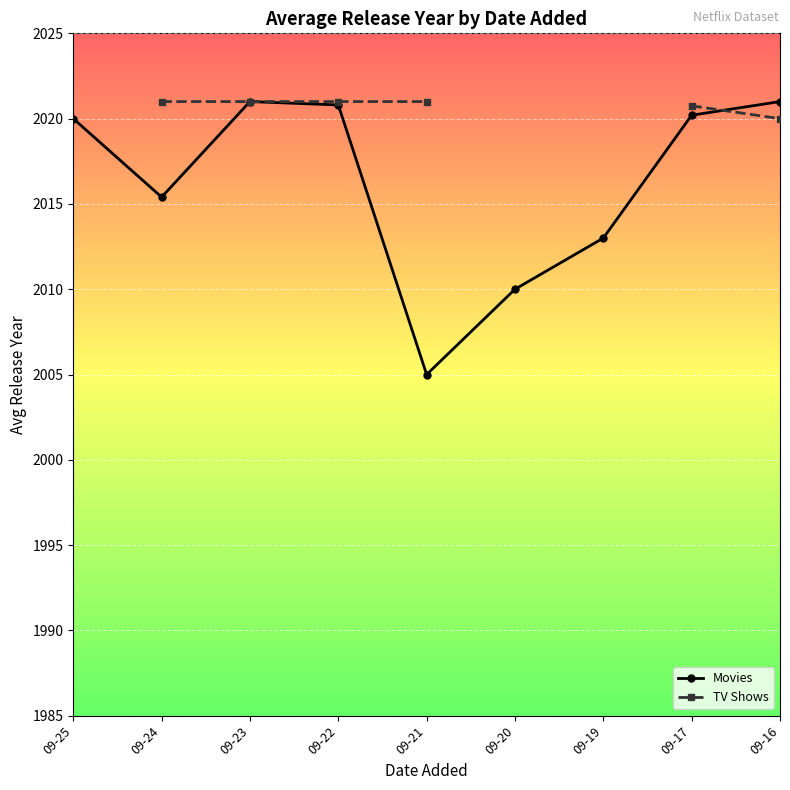

Between 09-24 and 09-16, which series saw the biggest shift?

Movies